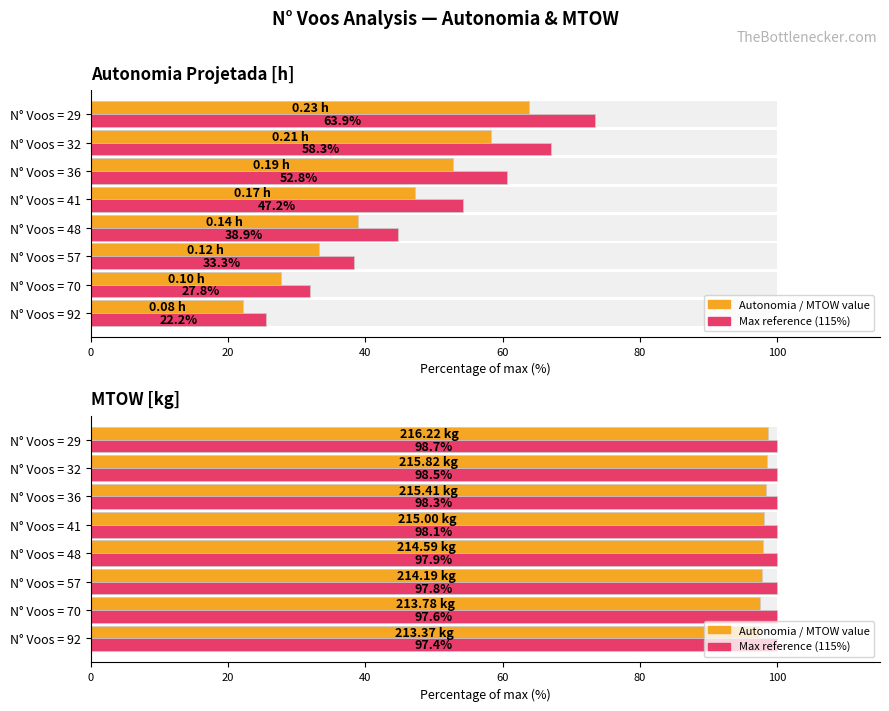

The Autonomia Projetada [h] series shows 78.4 at N° Voos = 41. True or false?

False